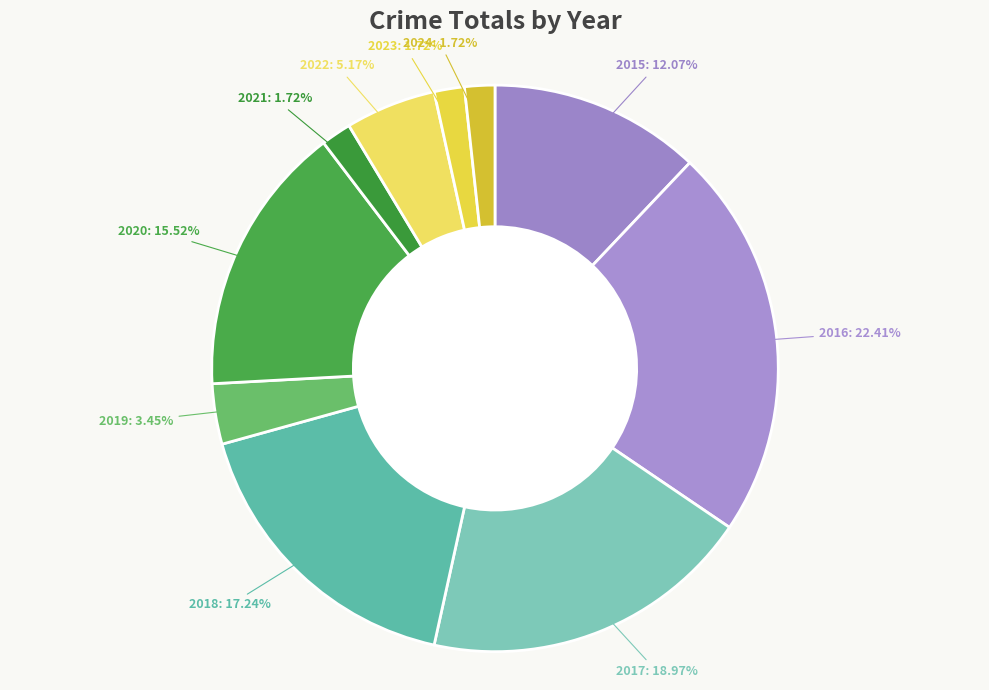

Is there a majority slice in this chart?

No